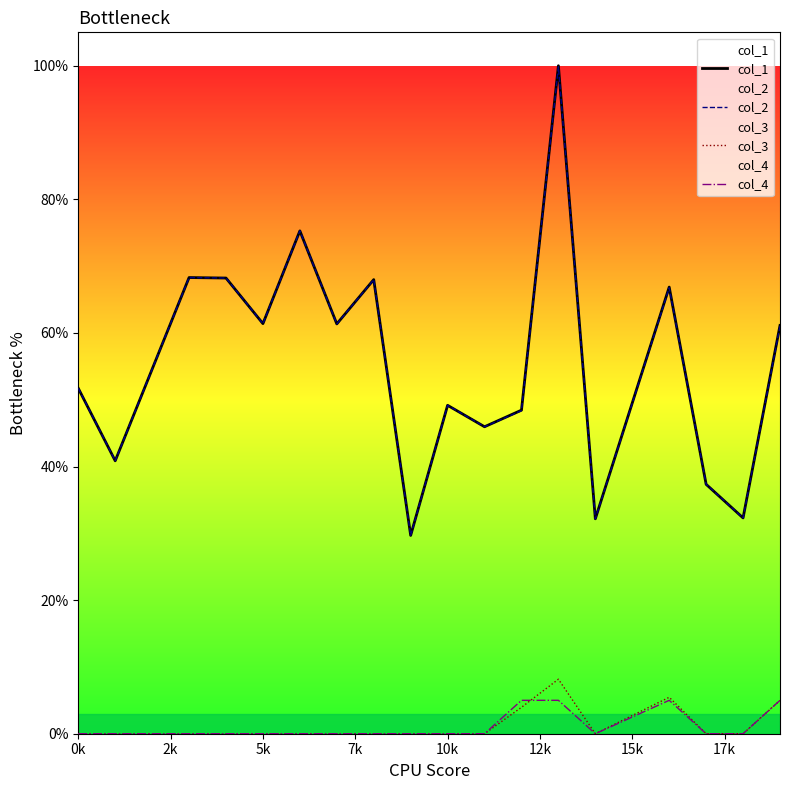

What is the difference between the second highest and minimum values in the col_4 series?

5.0